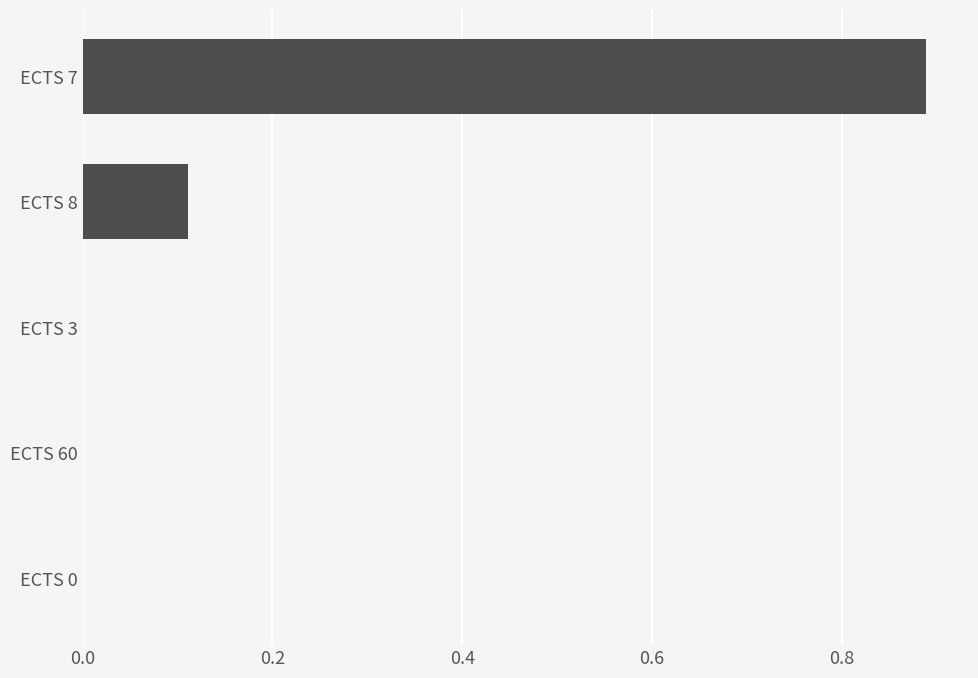

What is the change in value from ECTS 7 to ECTS 60?

-0.9